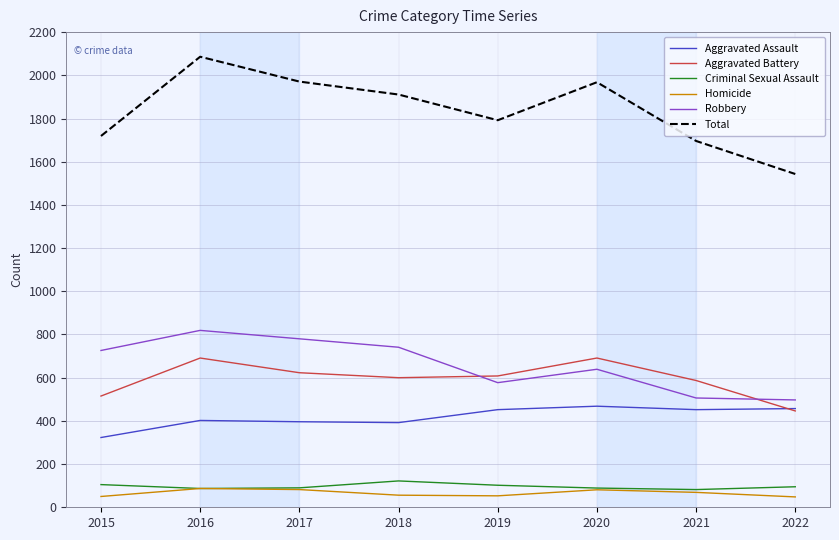

How many lines are shown in the chart?

6